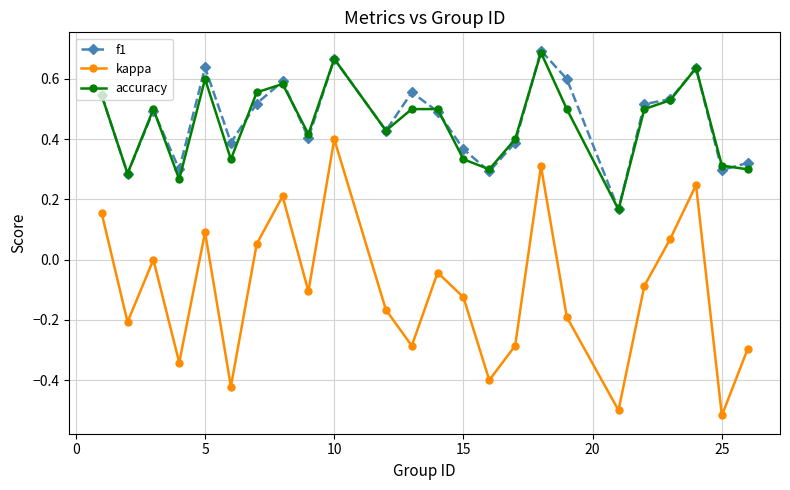

True or false: accuracy has more than 2 interior local peaks.

True